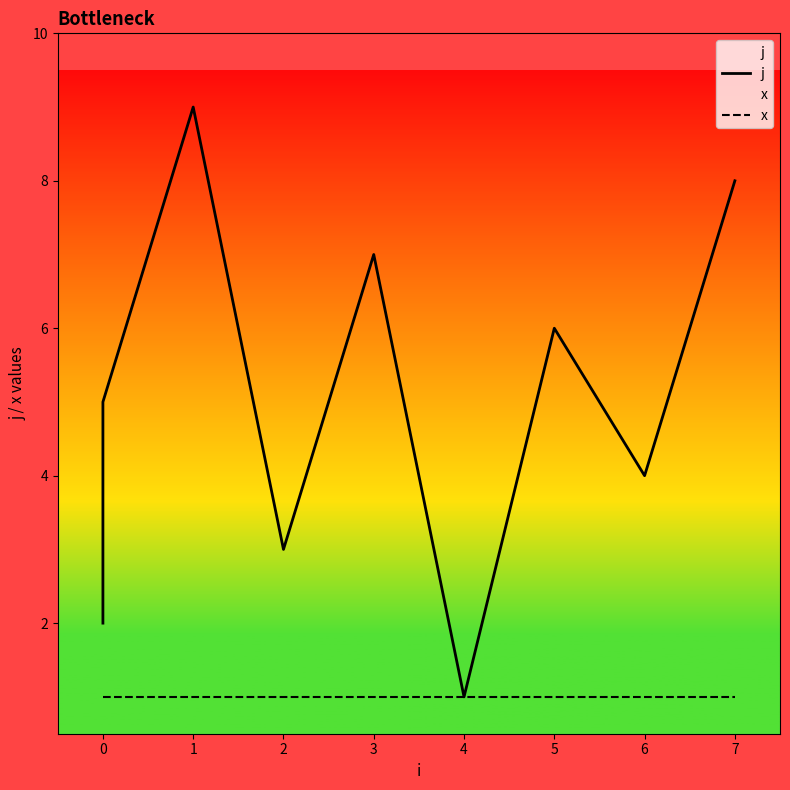

How many values in the j series are below 5?

4